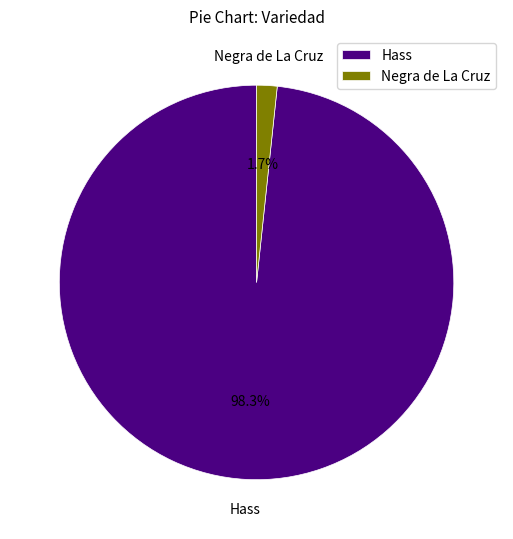

To the nearest percent, what percentage of the pie is Hass?

98%